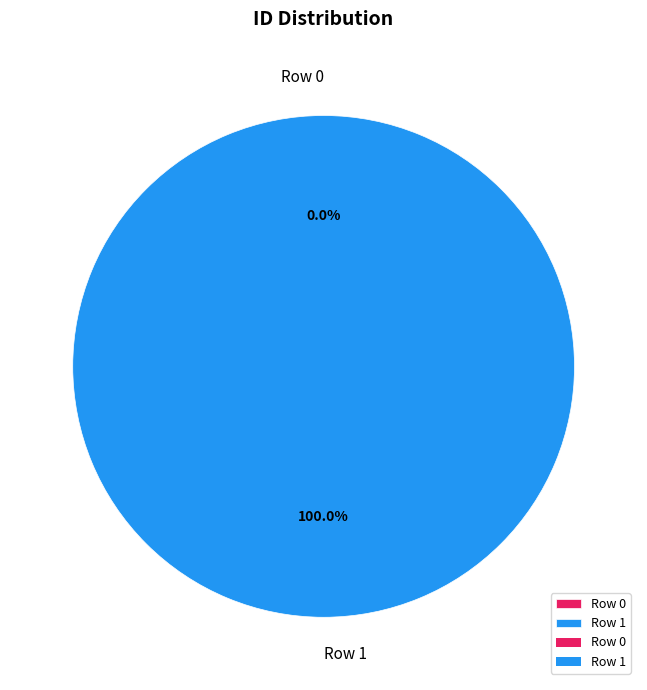

Rank the categories by value from lowest to highest.

Row 0, Row 1